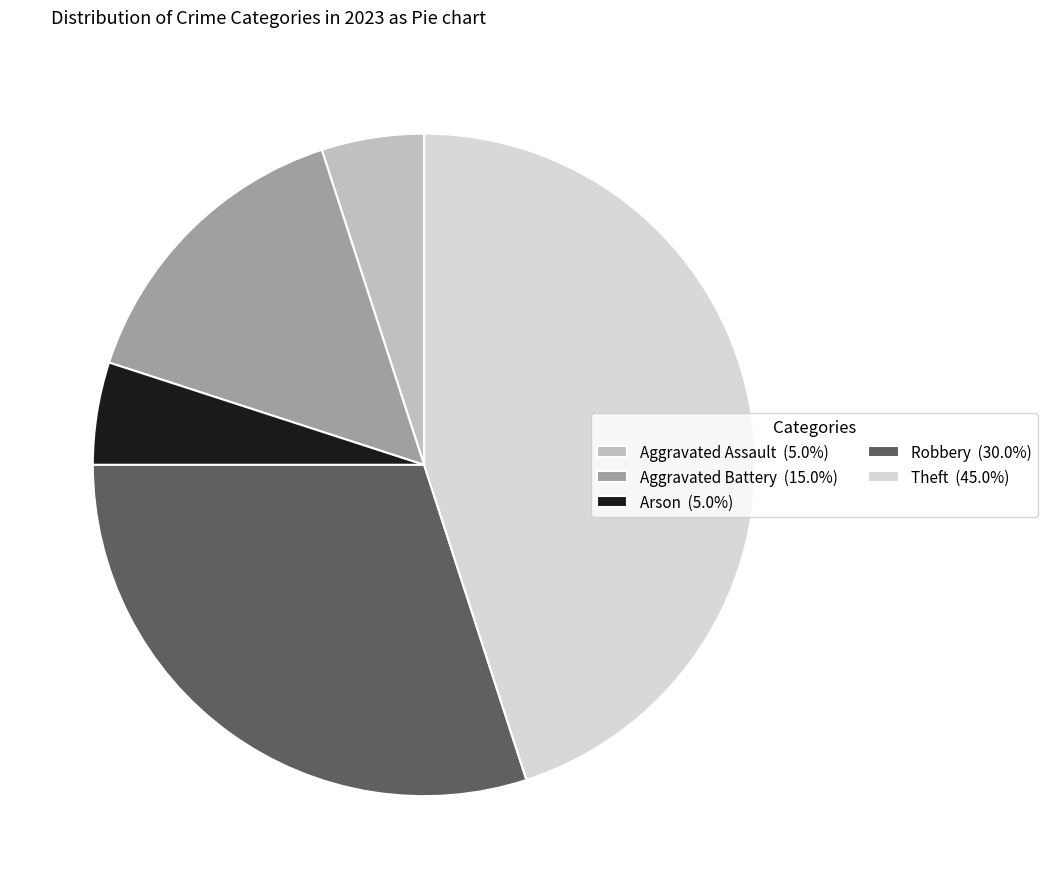

How many segments does this pie chart have?

5